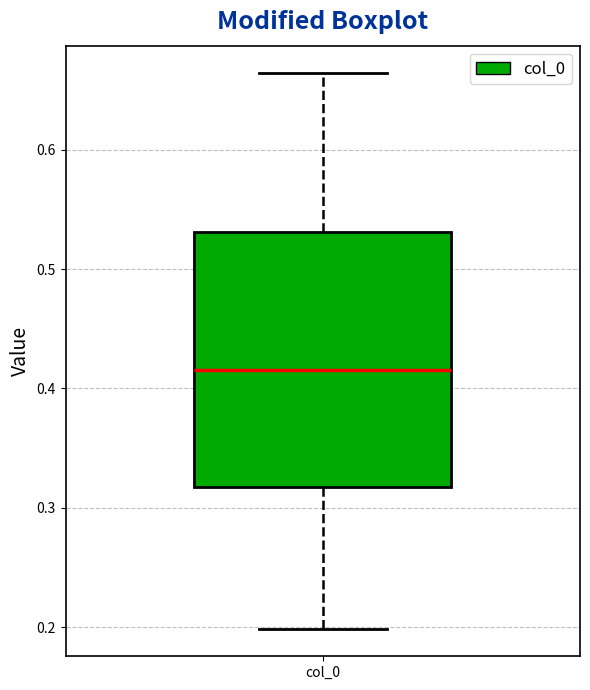

Read this box plot against the y-axis: the position of the median line, the range covered by the box, and the ends of both whiskers. The values are not printed on the chart, so give them approximately, as read against the axis.

median 0.42, box 0.32 to 0.53, whiskers 0.20 to 0.66